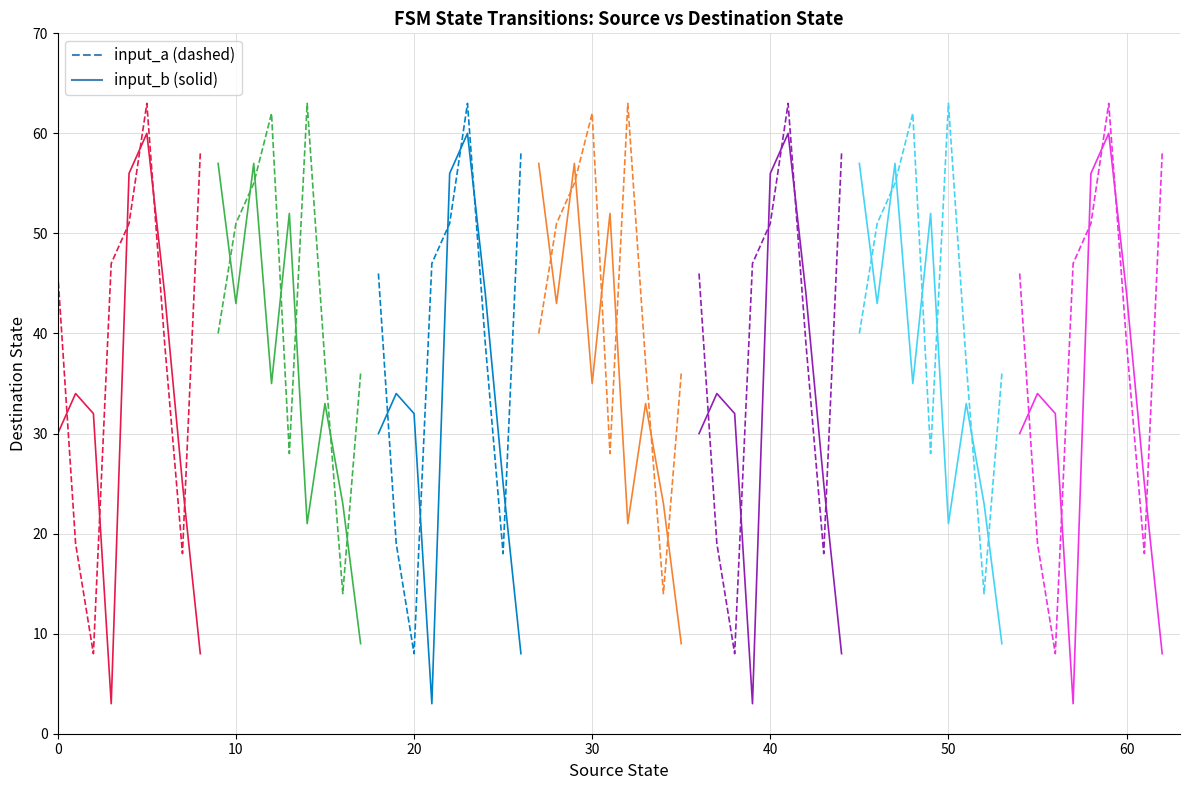

What position from the left is 40?

5